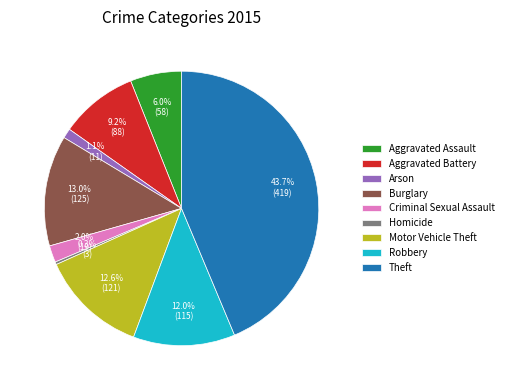

Which slice is the largest?

Theft